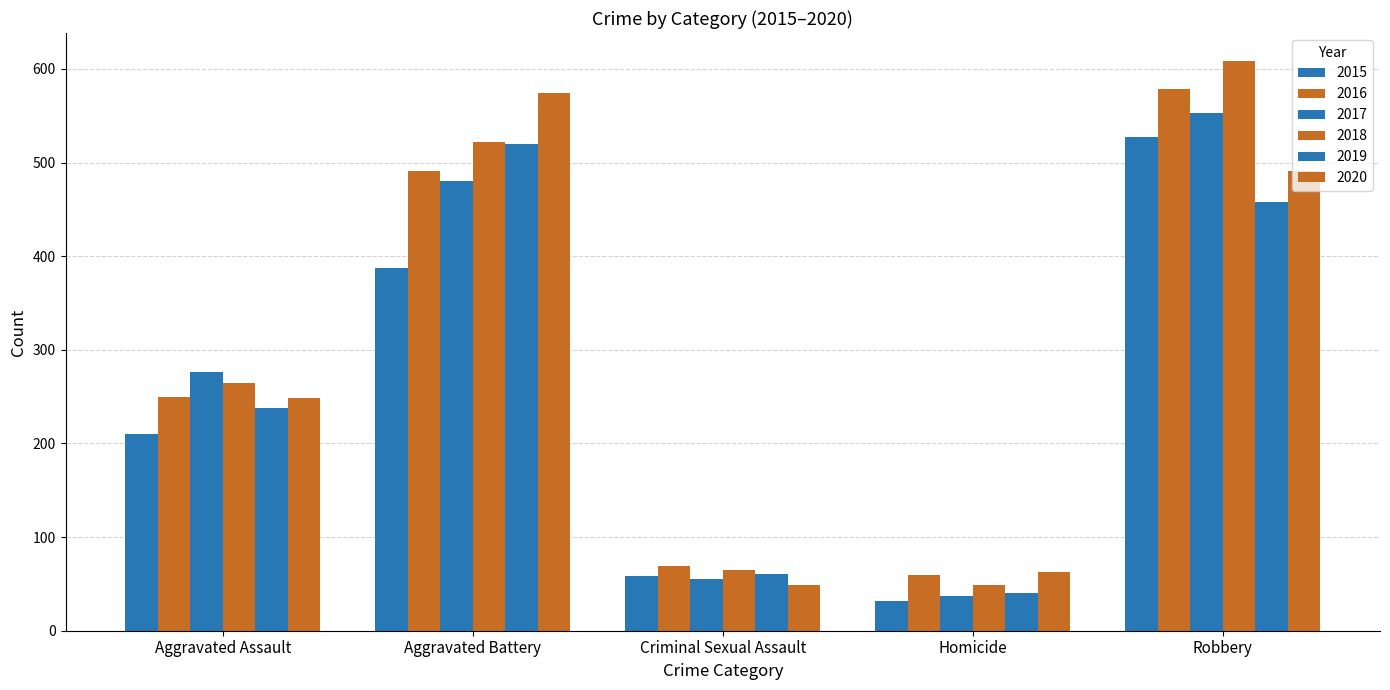

Does the chart contain stacked bars?

No